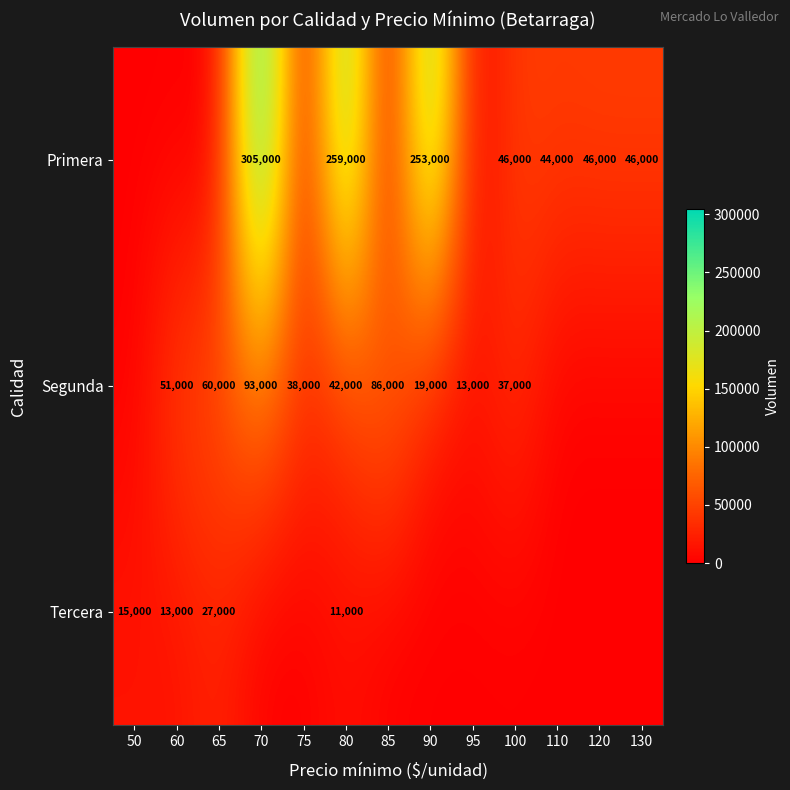

Is it true that Segunda equals 11634 at 60?

False